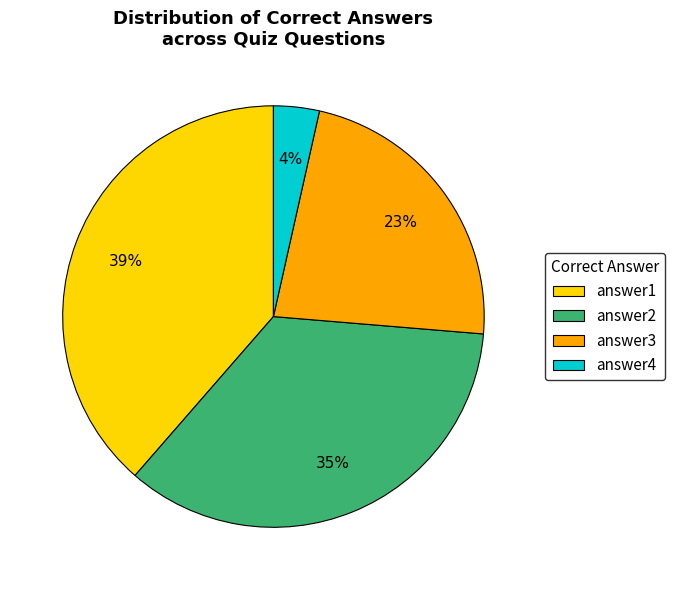

Is answer4 the majority of the pie?

No